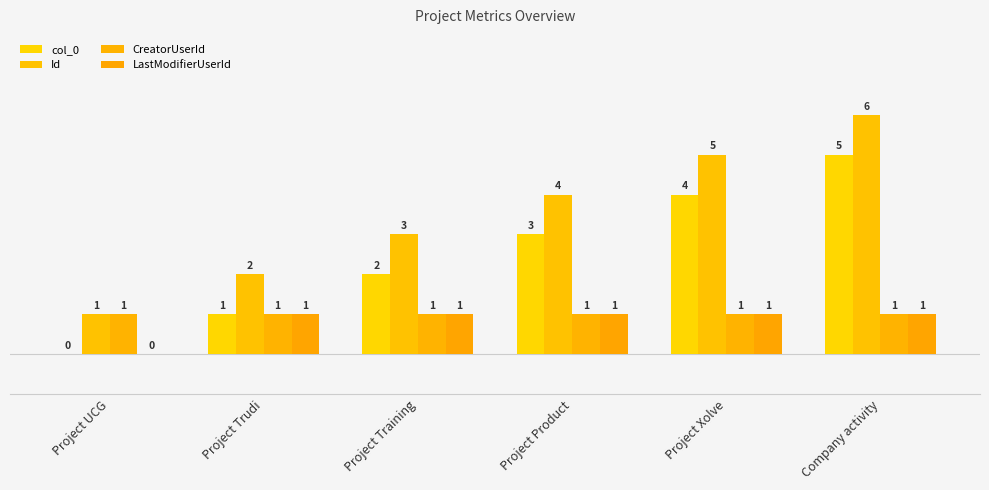

Which series has the largest total across all categories?

Id